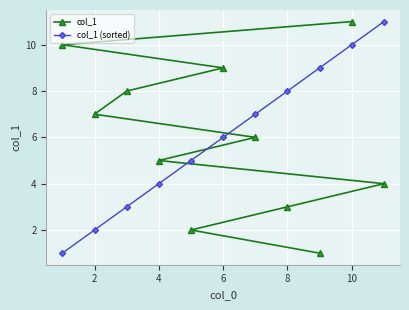

True or false: col_1 has a value of 3 at 8.

True